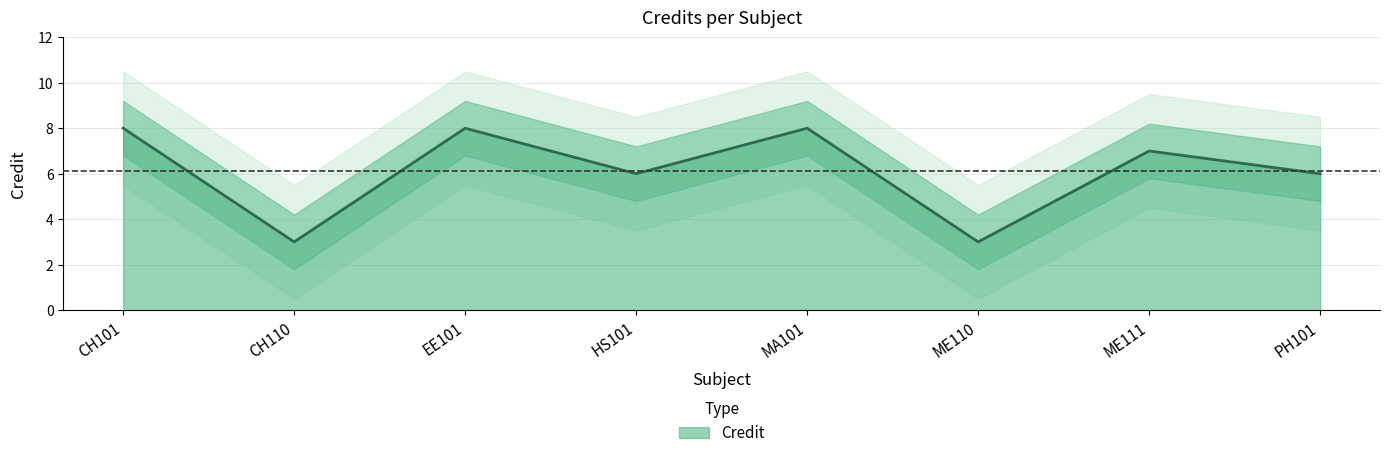

The chart shows a value of 13 at EE101. True or false?

False